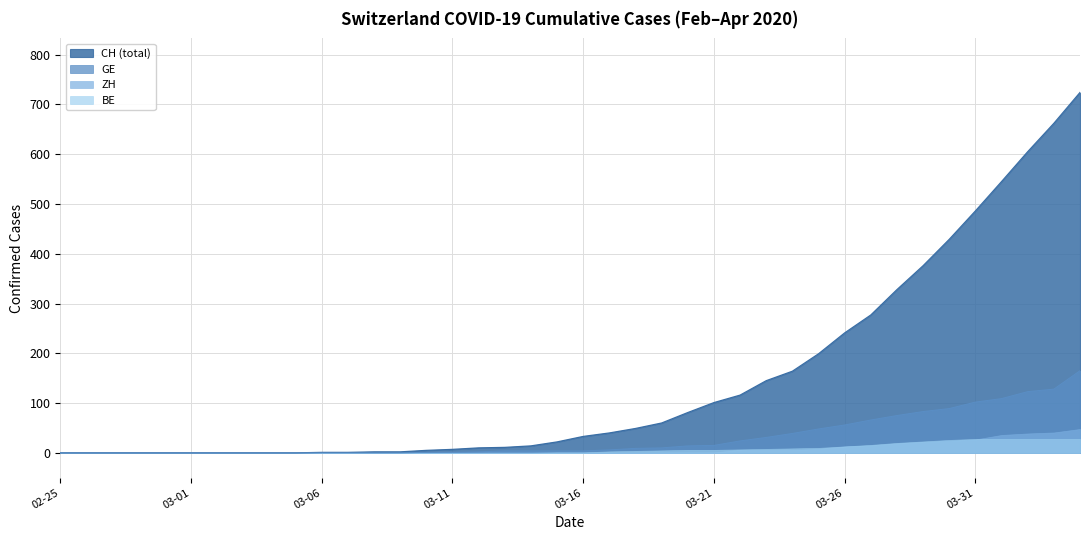

What is the greatest value displayed?

724